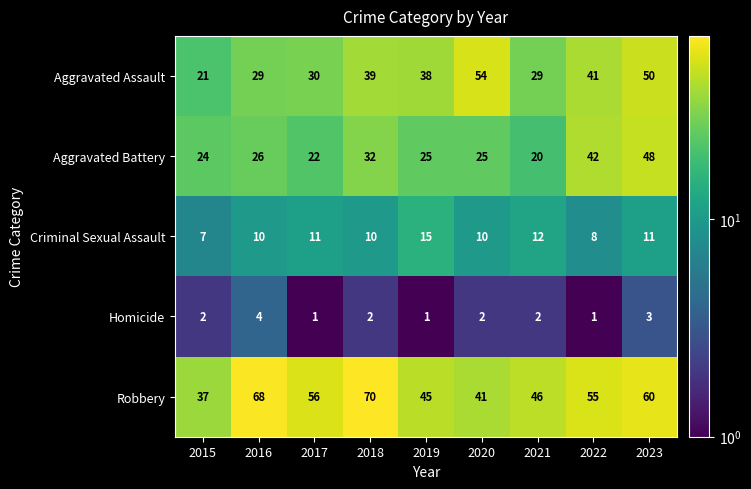

What is the average value of the Criminal Sexual Assault series?

10